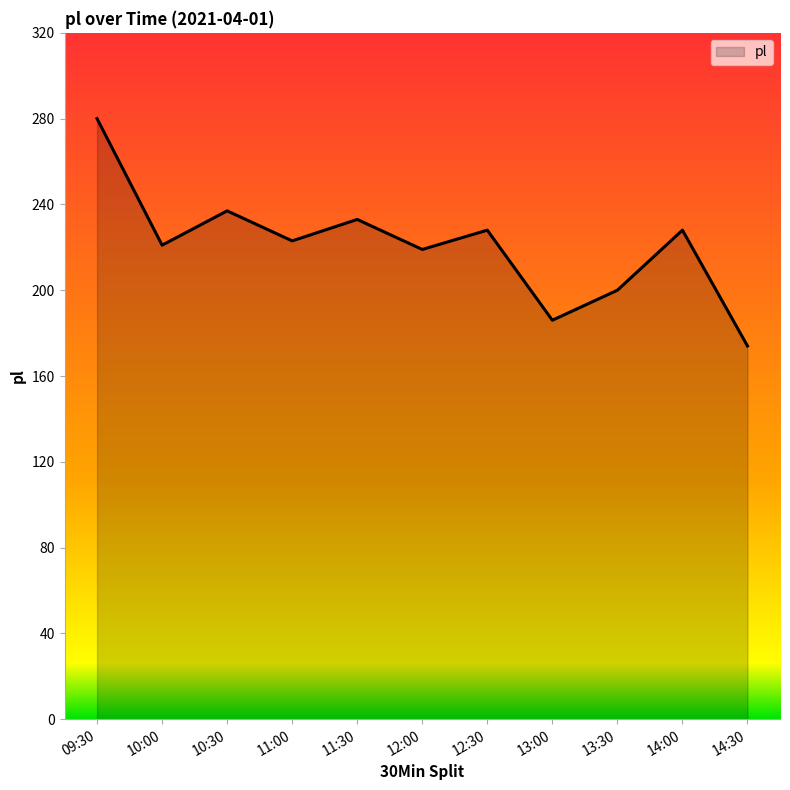

Read the value at 11:00, to the nearest 50.

200